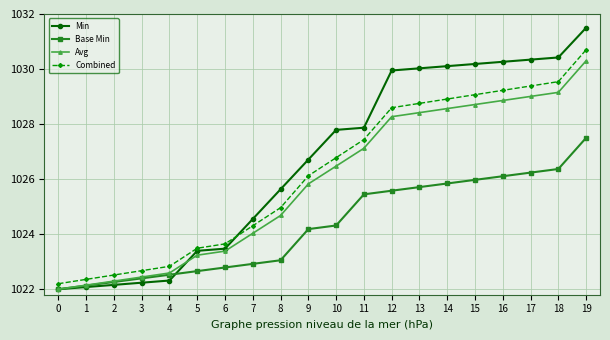

Reading right to left, extract all data points from this chart.

Min: 1031.5	1030.4	1030.3	1030.3	1030.2	1030.1	1030.0	1029.9	1027.9	1027.8	1026.7	1025.6	1024.6	1023.5	1023.4	1022.3	1022.2	1022.2	1022.1	1022.0
Base Min: 1027.5	1026.4	1026.2	1026.1	1026.0	1025.8	1025.7	1025.6	1025.4	1024.3	1024.2	1023.1	1022.9	1022.8	1022.7	1022.5	1022.4	1022.3	1022.1	1022.0
Avg: 1030.3	1029.2	1029.0	1028.9	1028.7	1028.6	1028.4	1028.3	1027.1	1026.5	1025.8	1024.7	1024.0	1023.4	1023.2	1022.6	1022.4	1022.3	1022.1	1022.0
Combined: 1030.7	1029.5	1029.4	1029.2	1029.1	1028.9	1028.8	1028.6	1027.4	1026.8	1026.1	1025.0	1024.3	1023.6	1023.5	1022.8	1022.7	1022.5	1022.4	1022.2